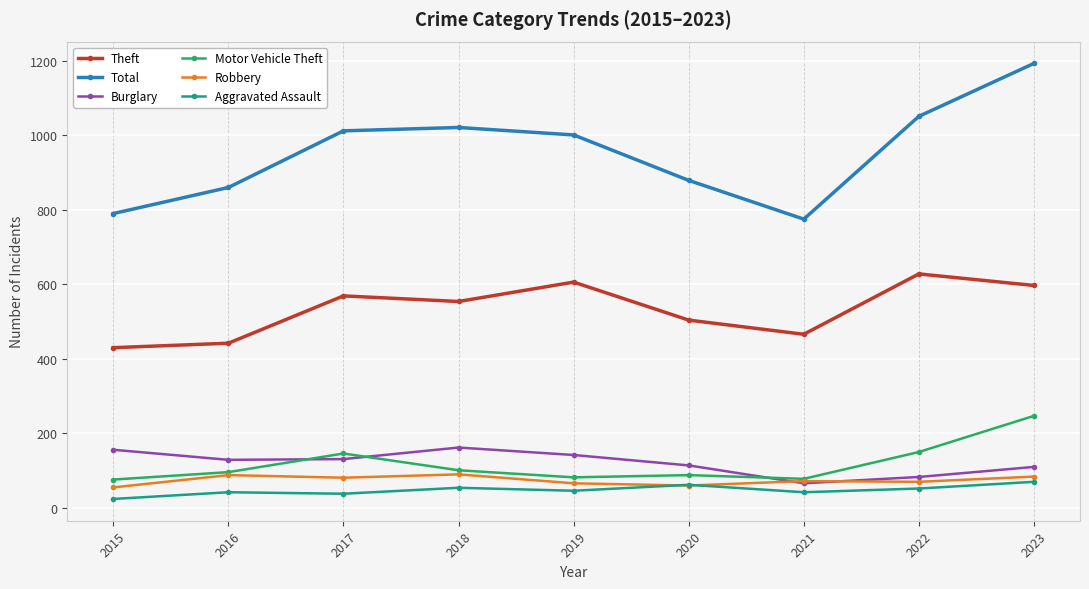

Is the value of Aggravated Assault at 2016 greater than the value of Robbery at 2015?

No